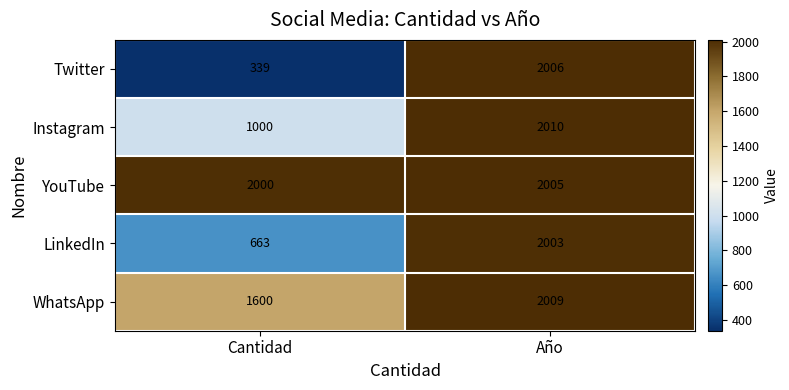

Rank the series at Cantidad from lowest to highest value.

Twitter, LinkedIn, Instagram, WhatsApp, YouTube